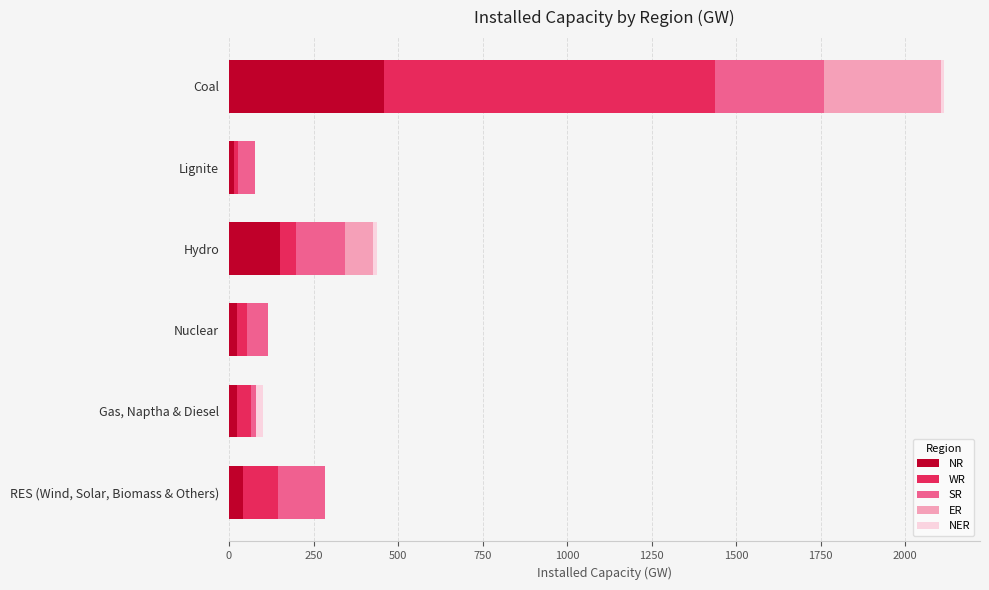

How many data points does each series have?

6